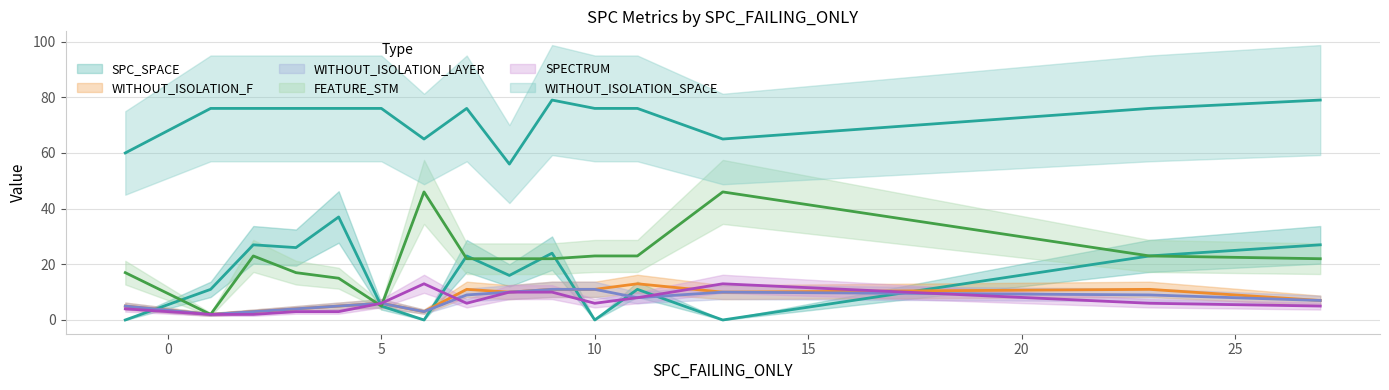

Count the number of data series in this chart.

6